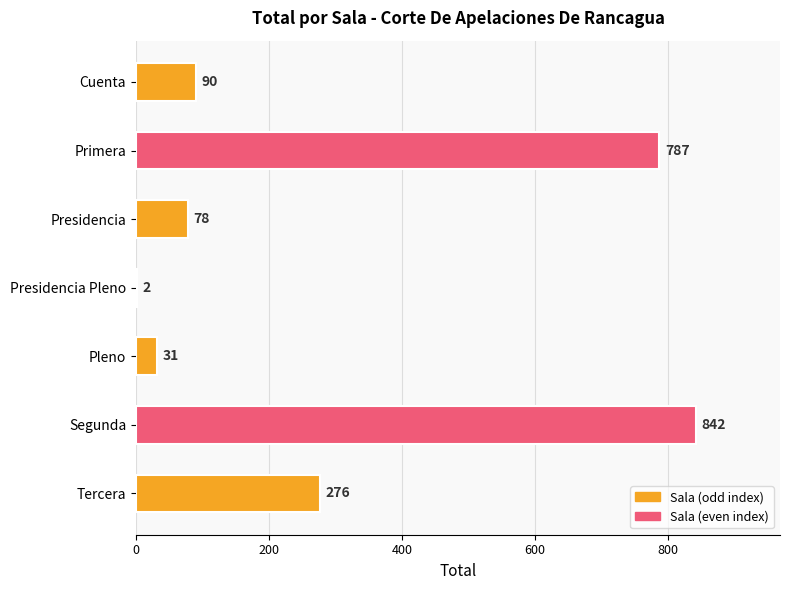

Which label corresponds to the largest value in the chart?

Segunda